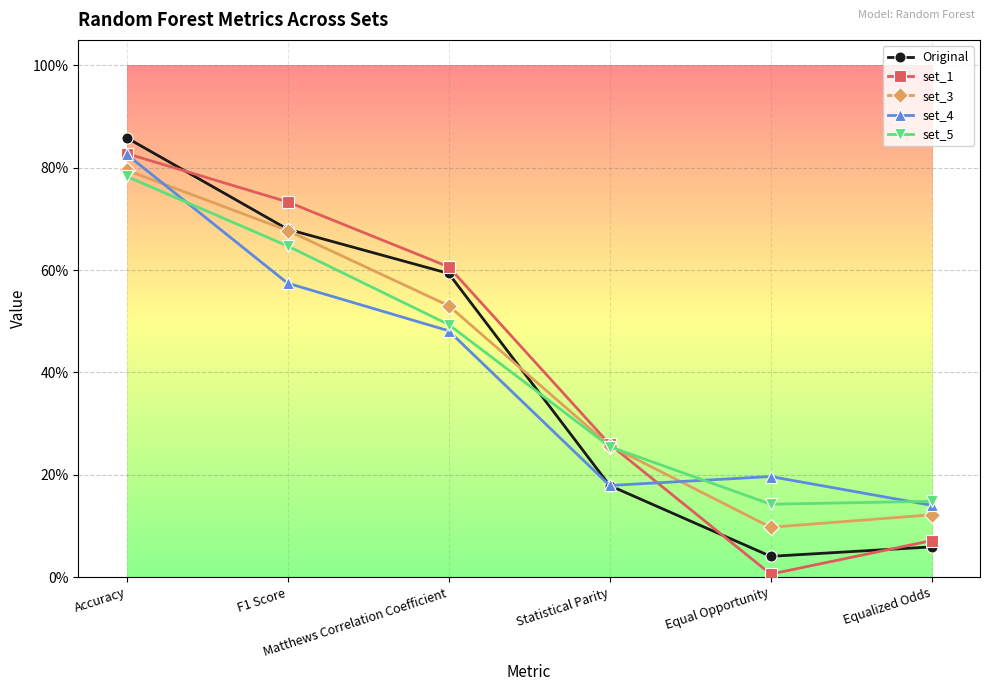

What is the label of the 2nd point from the right?

Equal Opportunity